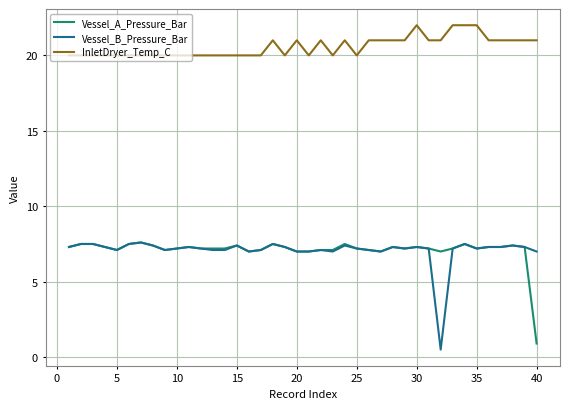

True or false: InletDryer_Temp_C and Vessel_B_Pressure_Bar intersect in this chart.

False